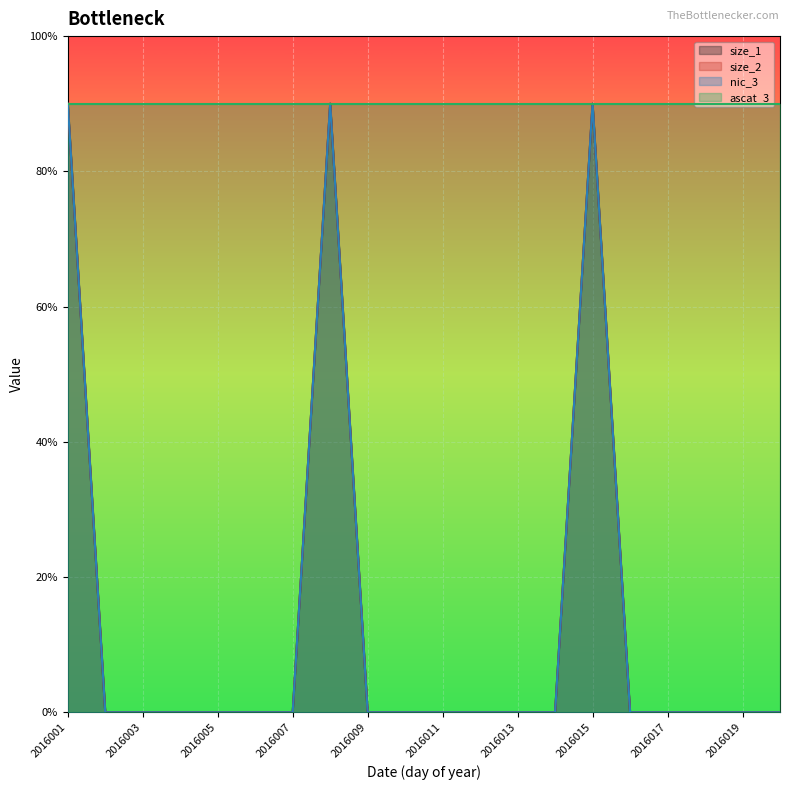

True or false: size_2 and size_1 intersect in this chart.

False